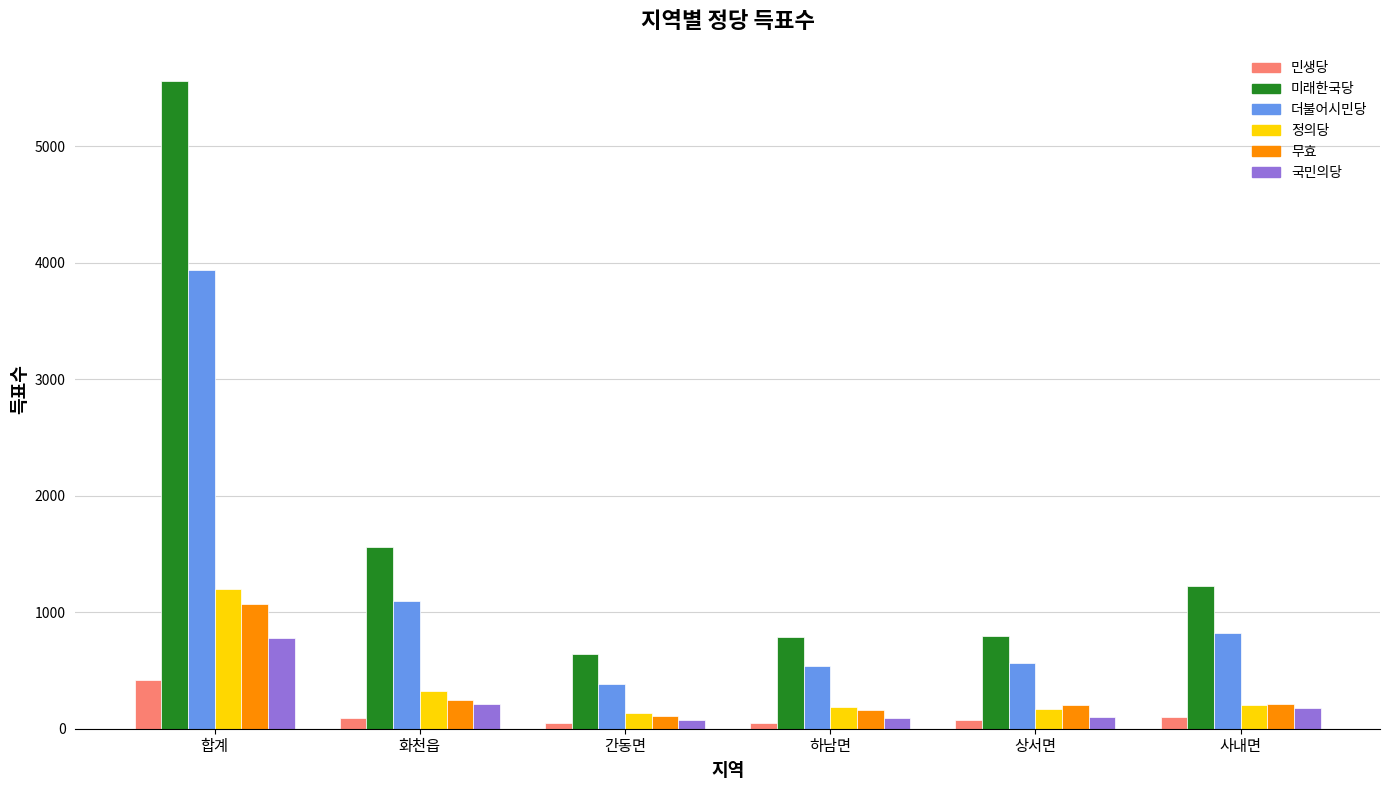

How many values in the 정의당 series are below 207?

3